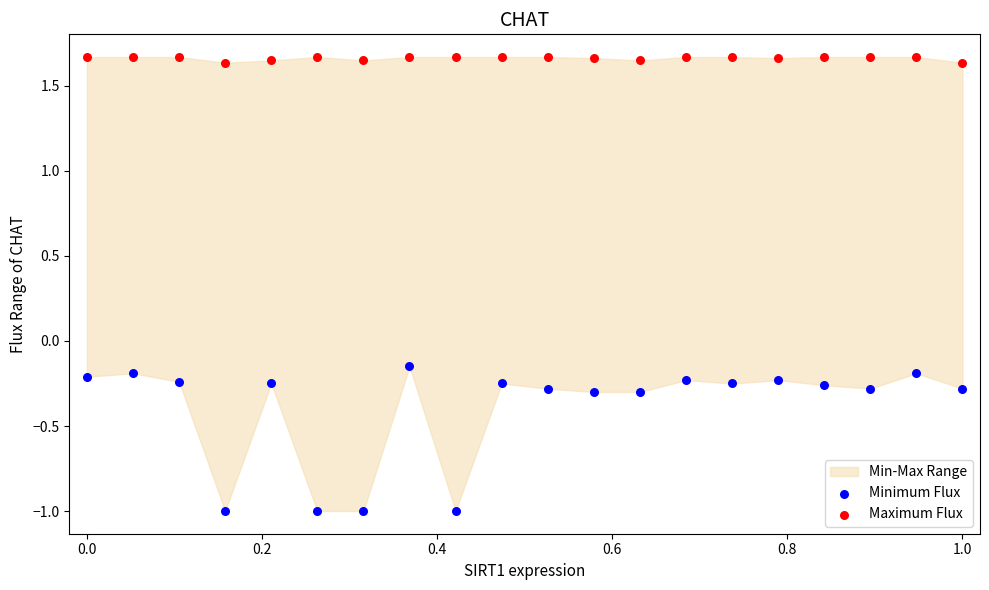

Which series reaches the minimum Y coordinate?

Minimum Flux